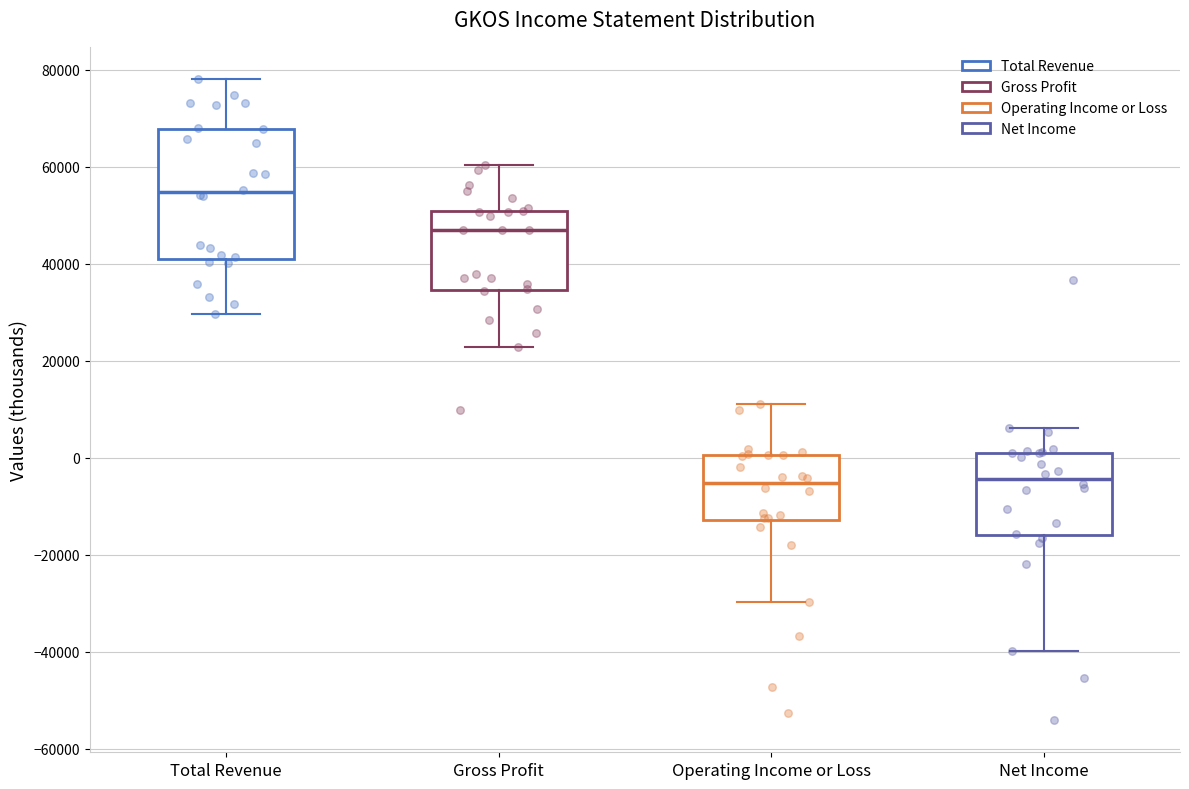

Reading left to right, transcribe this box plot: for each box, give where its median line is, the range the box spans, and where its two whiskers end, as read against the y-axis. The values are not printed on the chart, so give them approximately, as read against the axis.

Total Revenue: median 54000, box 42000 to 68000, whiskers 30000 to 78000
Gross Profit: median 46000, box 34000 to 50000, whiskers 22000 to 60000
Operating Income or Loss: median -6000, box -12000 to 0, whiskers -30000 to 12000
Net Income: median -4000, box -16000 to 2000, whiskers -40000 to 6000